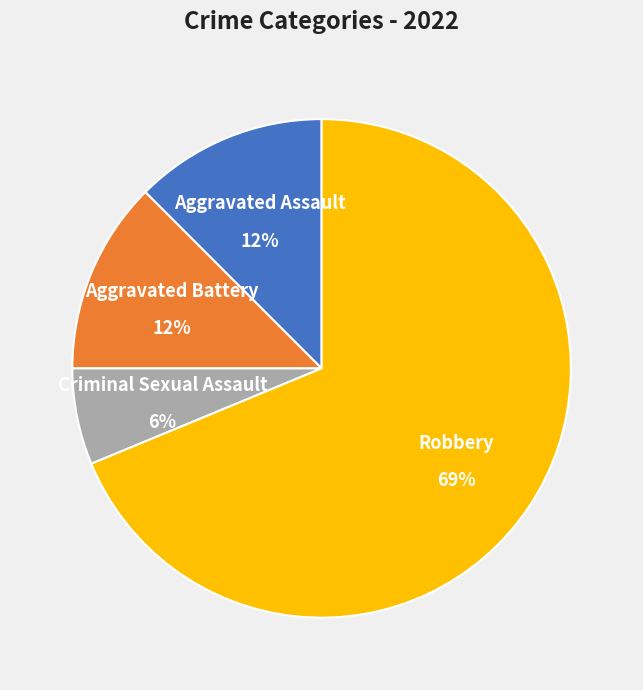

Is there a majority slice in this chart?

Yes